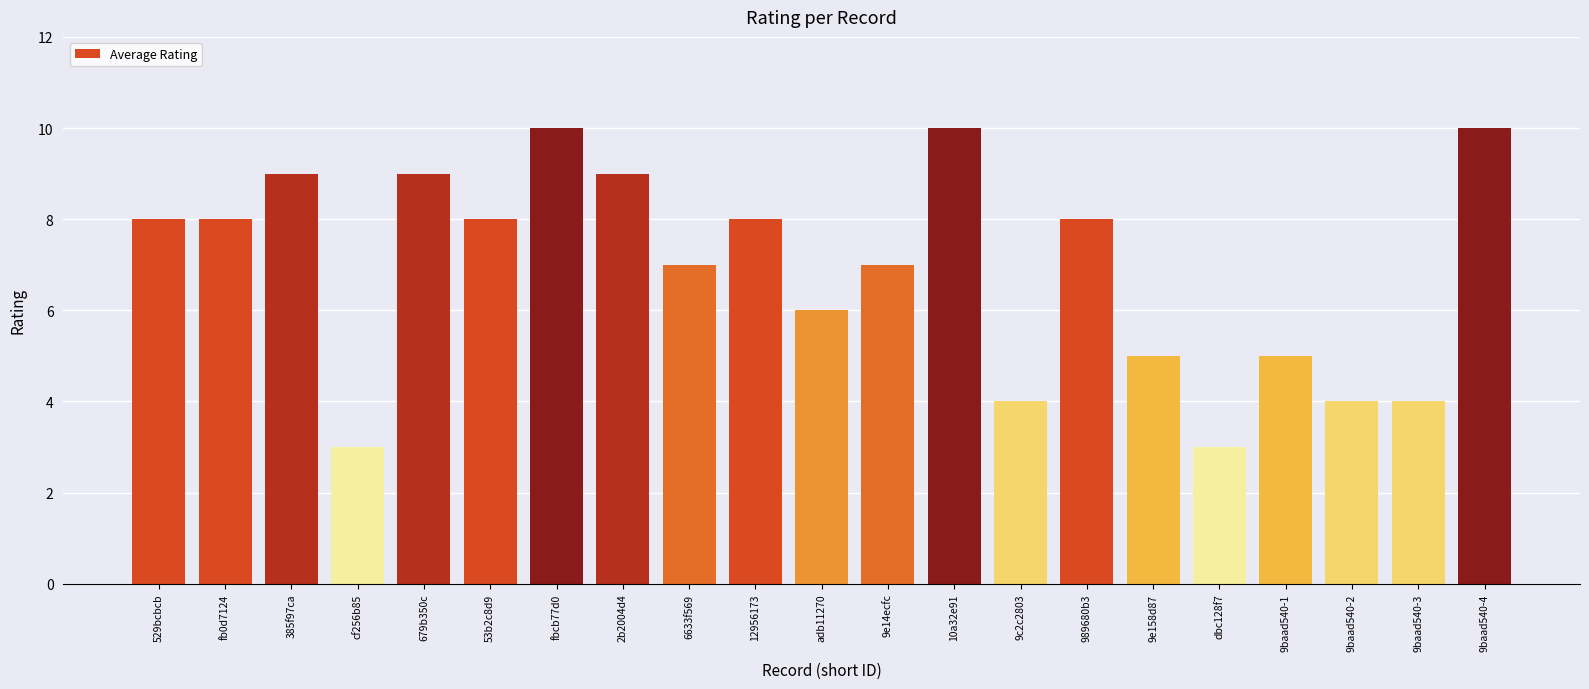

How many series are shown in this chart?

1